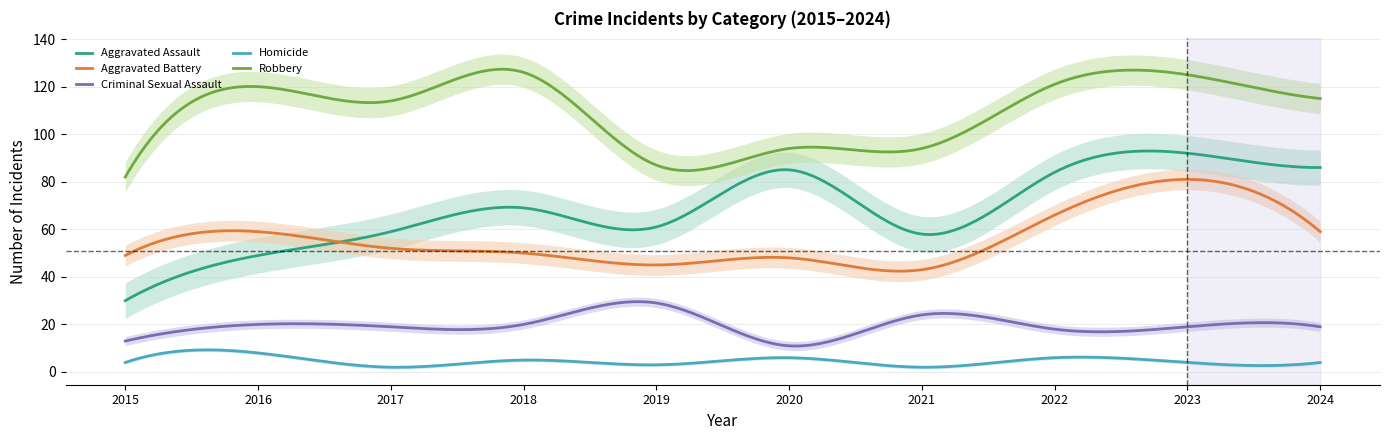

How many values in the Robbery series are below 115?

5